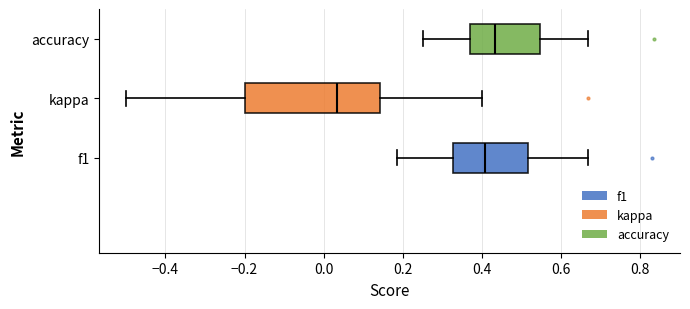

Which box is the widest, from its left edge to its right edge?

kappa